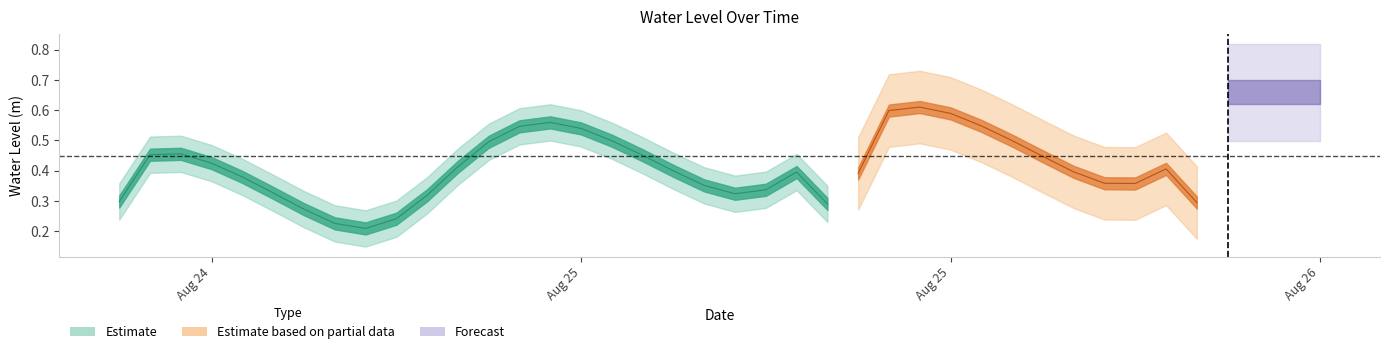

Which category has the highest value across all series?

2024-08-26 03:00:00